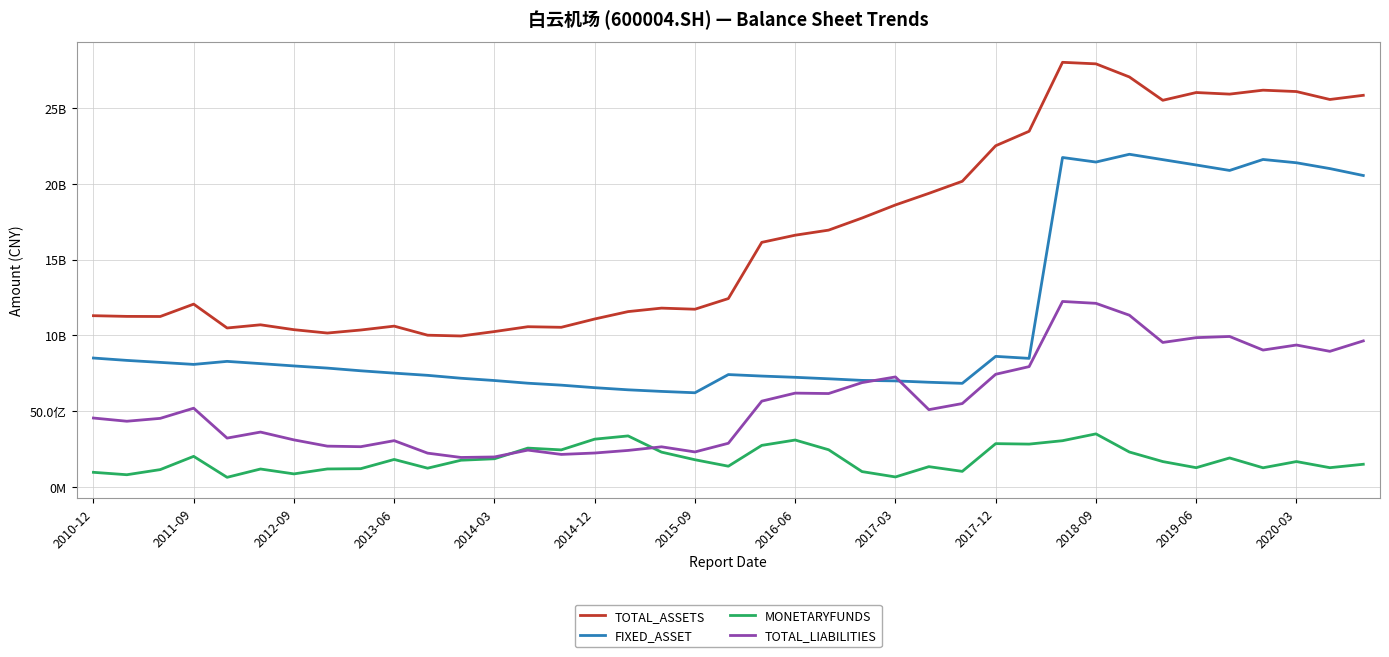

Does the chart have visible grid lines?

Yes